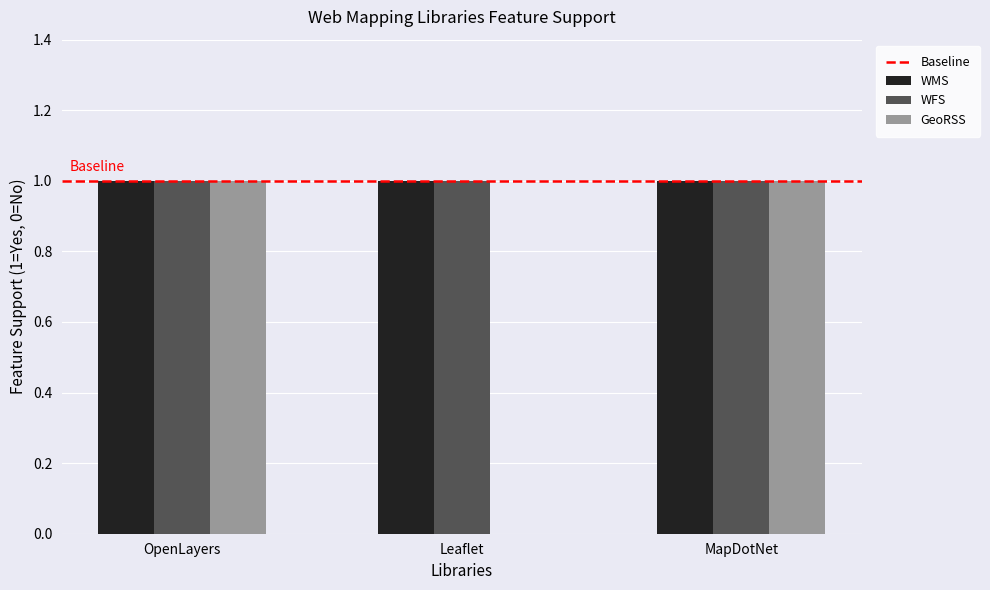

What is the sum of all WMS values?

3